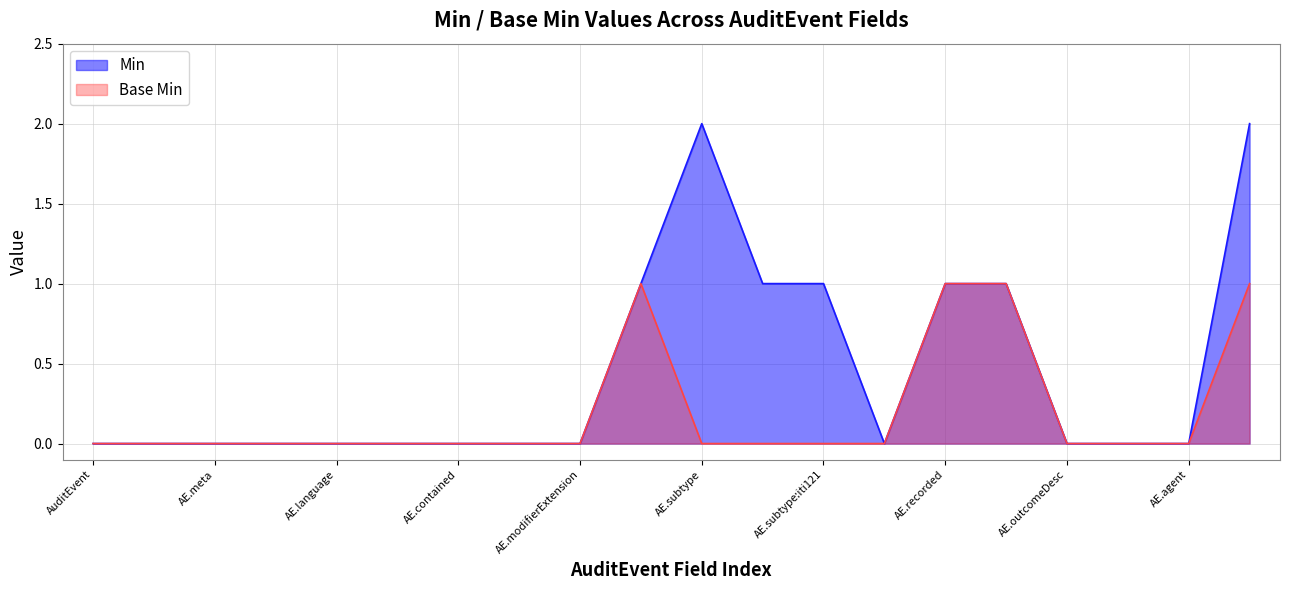

Which category has the lowest value in the Base Min series?

AuditEvent